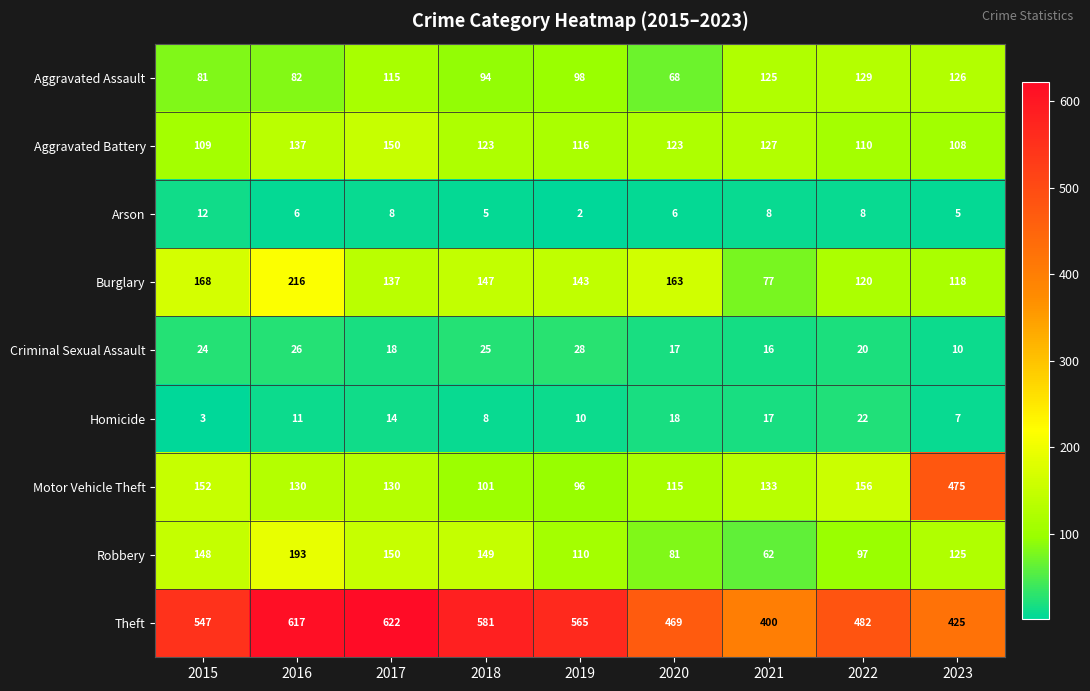

At 2022, list the series in order from largest to smallest.

Theft, Motor Vehicle Theft, Aggravated Assault, Burglary, Aggravated Battery, Robbery, Homicide, Criminal Sexual Assault, Arson